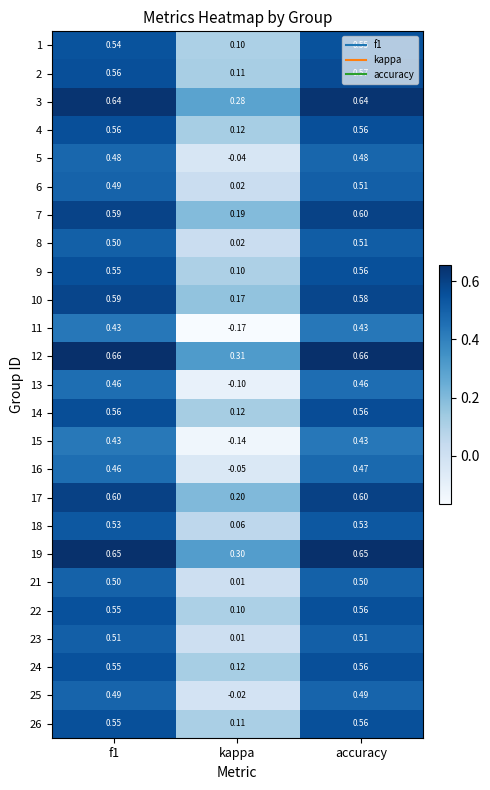

At which label is 4 closest to 0?

kappa